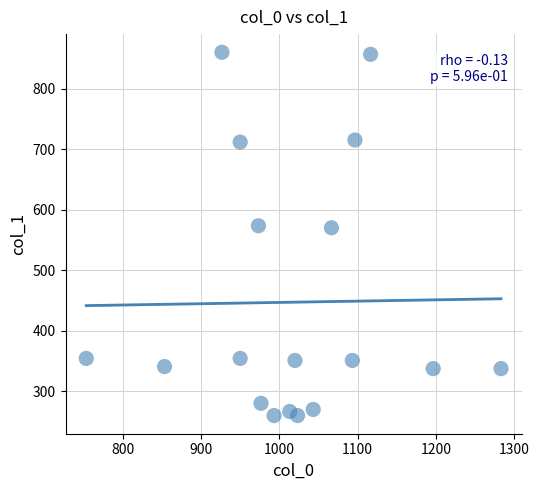

What is the range of X values (max minus min)?

530.0